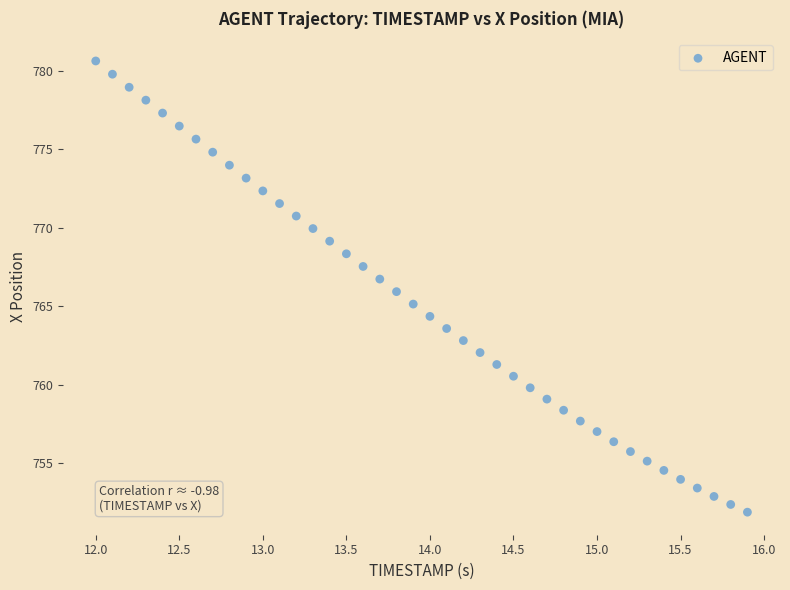

What is the range of X values (max minus min)?

3.9